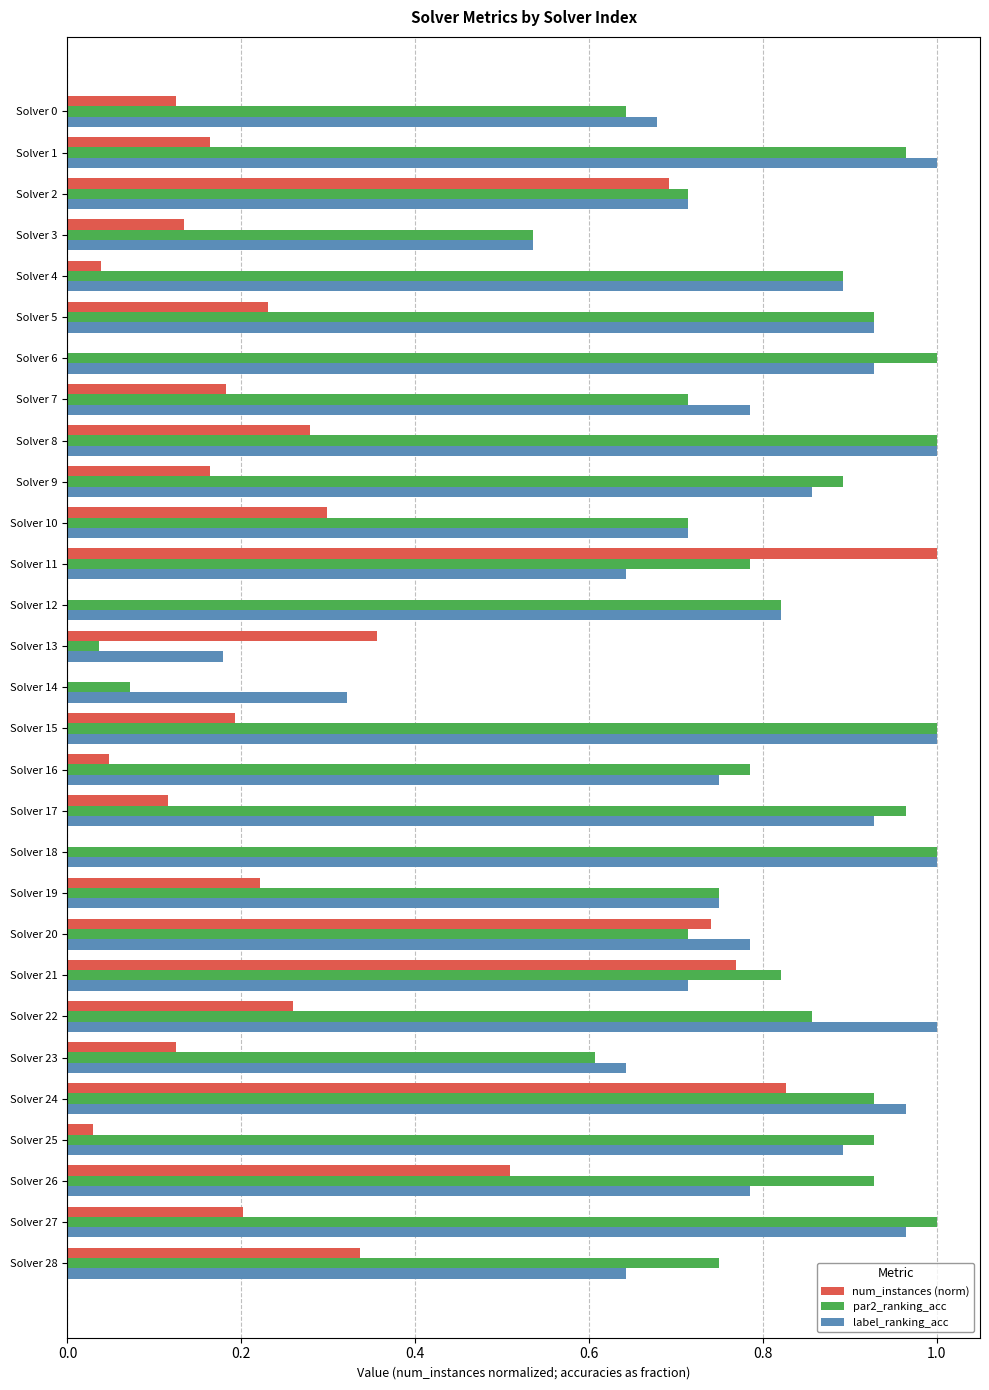

True or false: num_instances (norm) has a value of 0.2 at Solver 13.

False